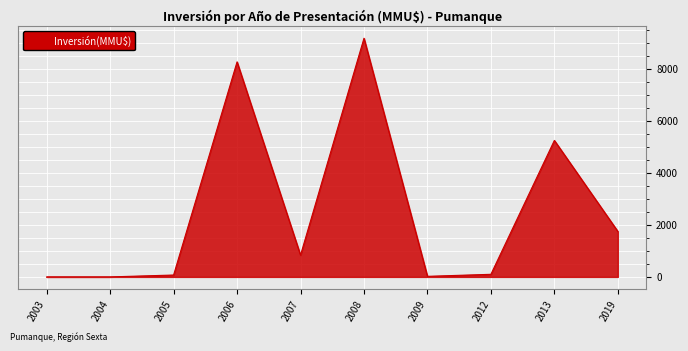

True or false: the data has more than 2 interior local peaks.

True